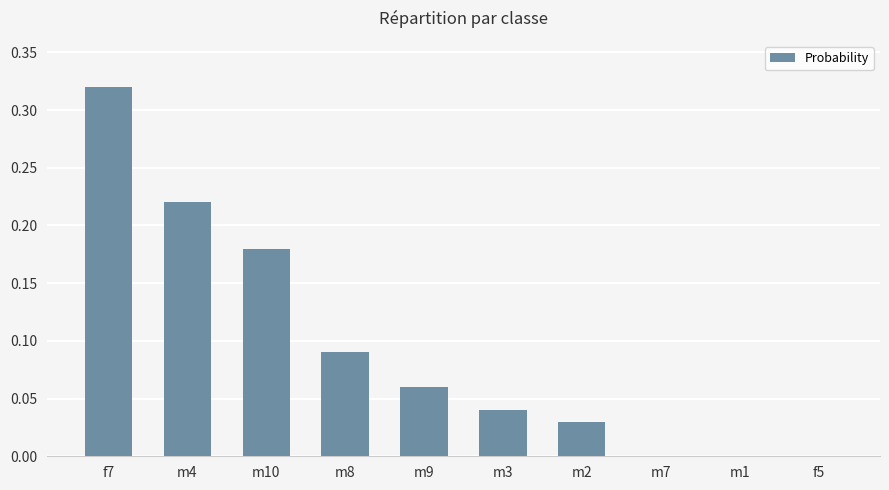

Is it true that the value at f7 is 0.1?

False